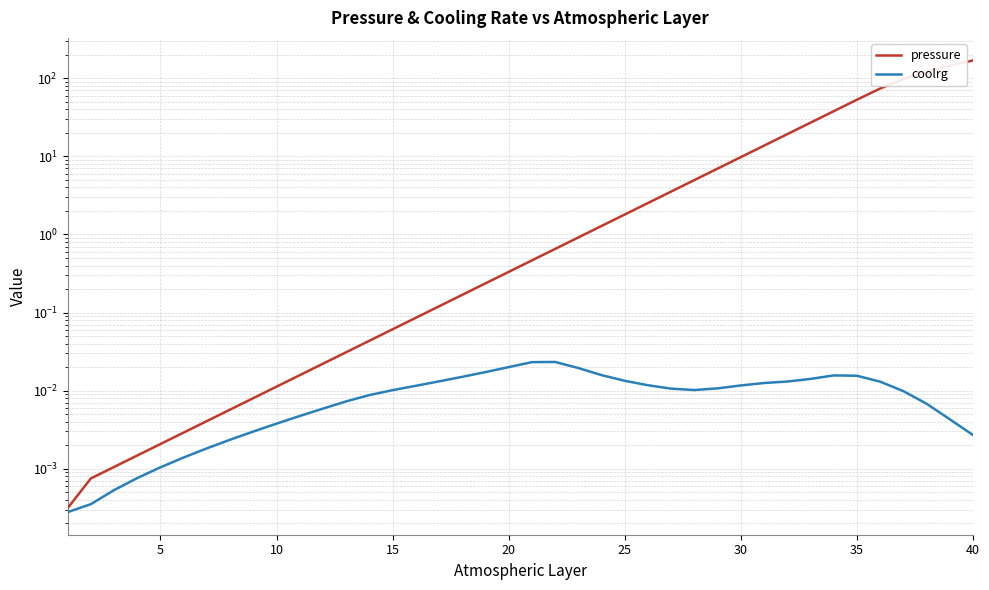

What are all the series names shown in the legend?

pressure, coolrg